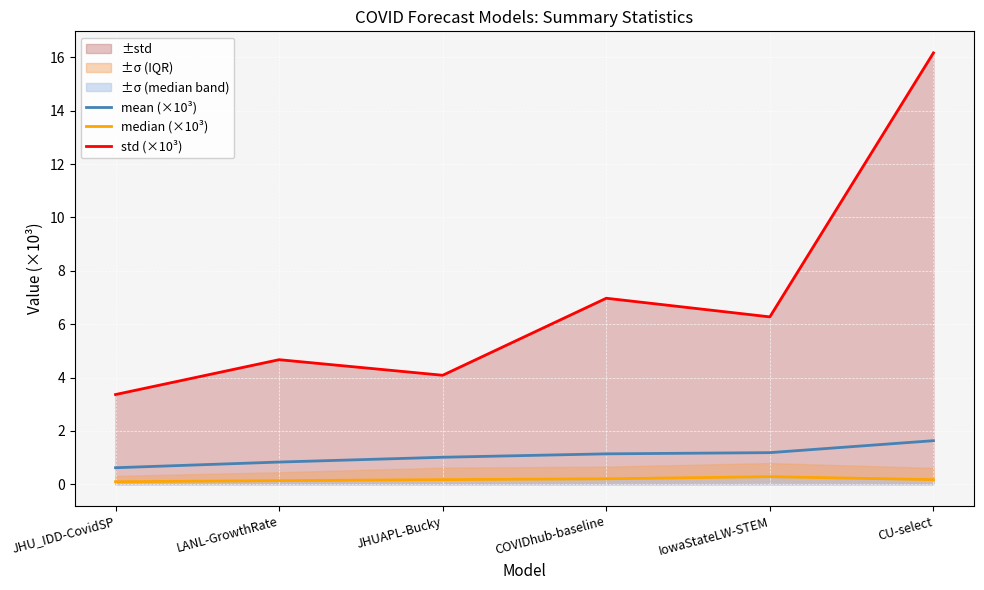

Where is mean (×10³) nearest to the value 1?

JHUAPL-Bucky